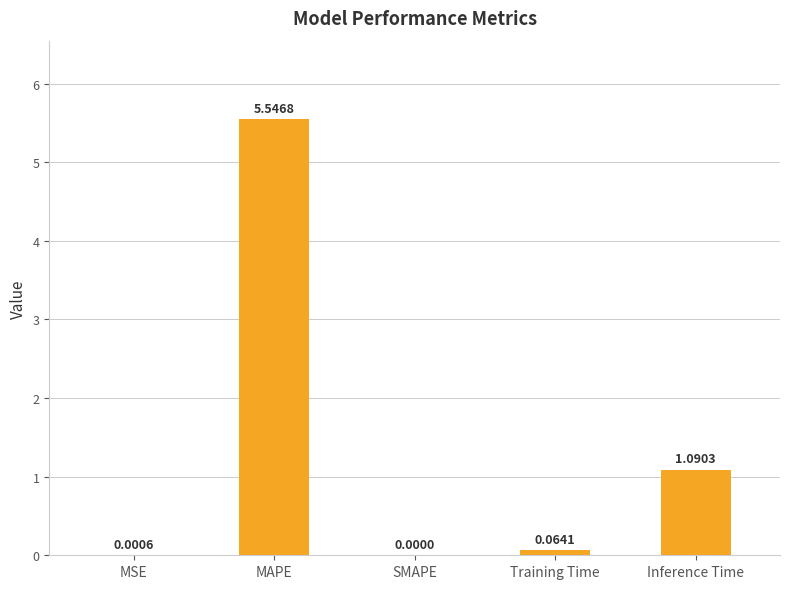

Between Inference Time and SMAPE, which is larger?

Inference Time